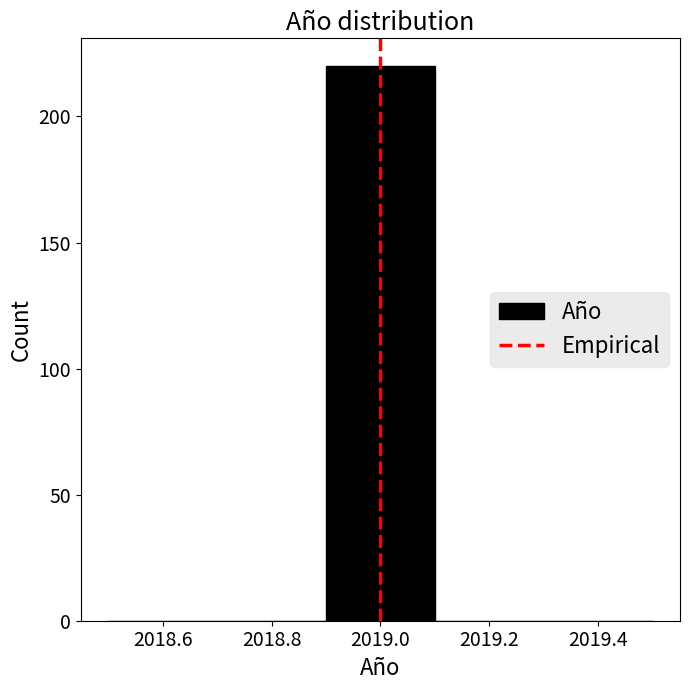

Reading left to right, transcribe this chart: for each bar, give the range it covers on the x-axis and its height. The values are not printed on the chart, so give them approximately, as read against the axis.

2018.5 to 2018.7: 0
2018.7 to 2018.9: 0
2018.9 to 2019.1: 220
2019.1 to 2019.3: 0
2019.3 to 2019.5: 0